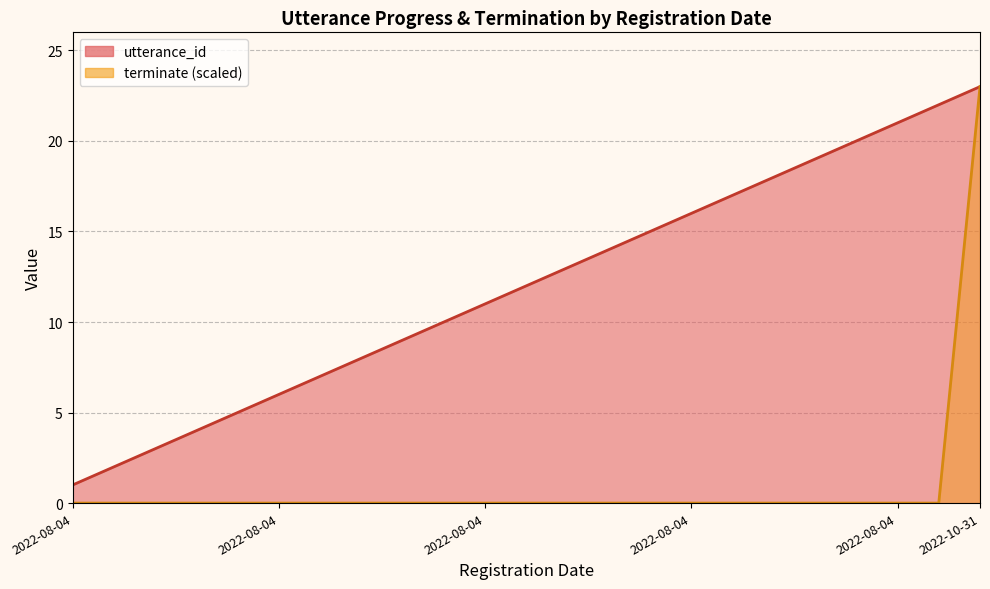

What is the difference between the maximum and minimum values in the terminate series?

23